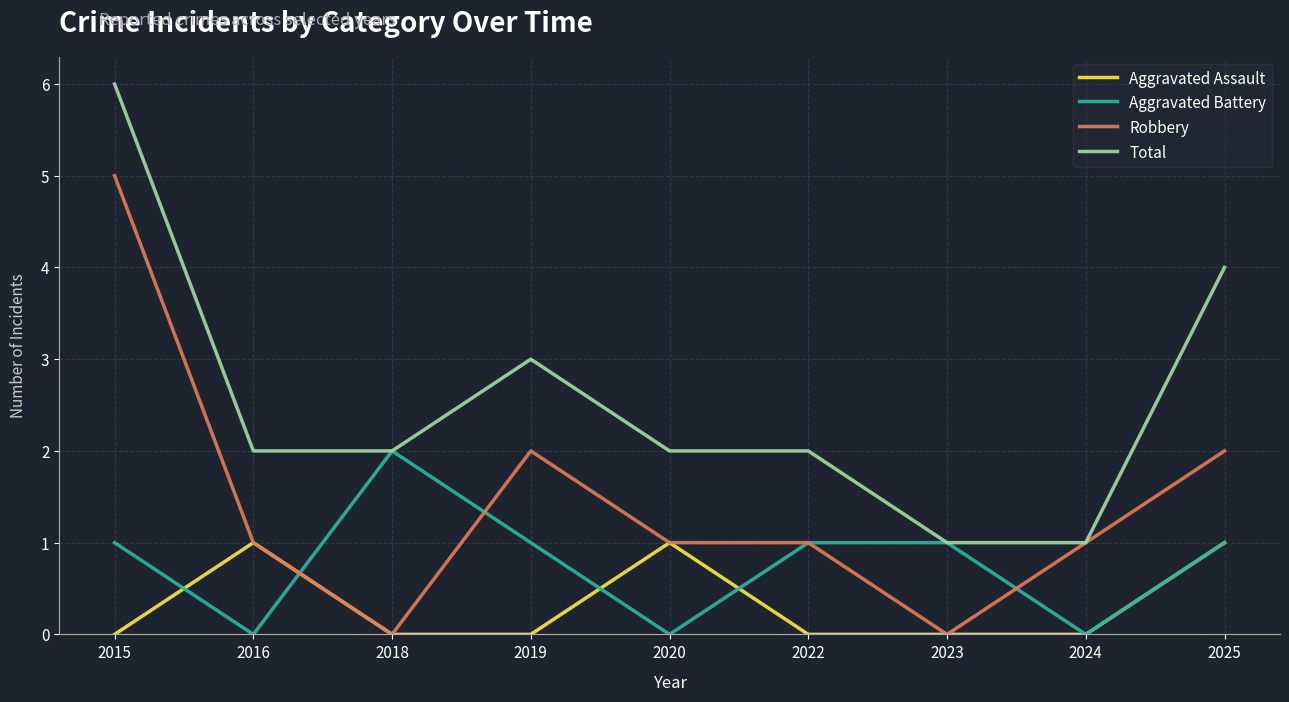

True or false: Robbery has more than 0 interior local peaks.

True